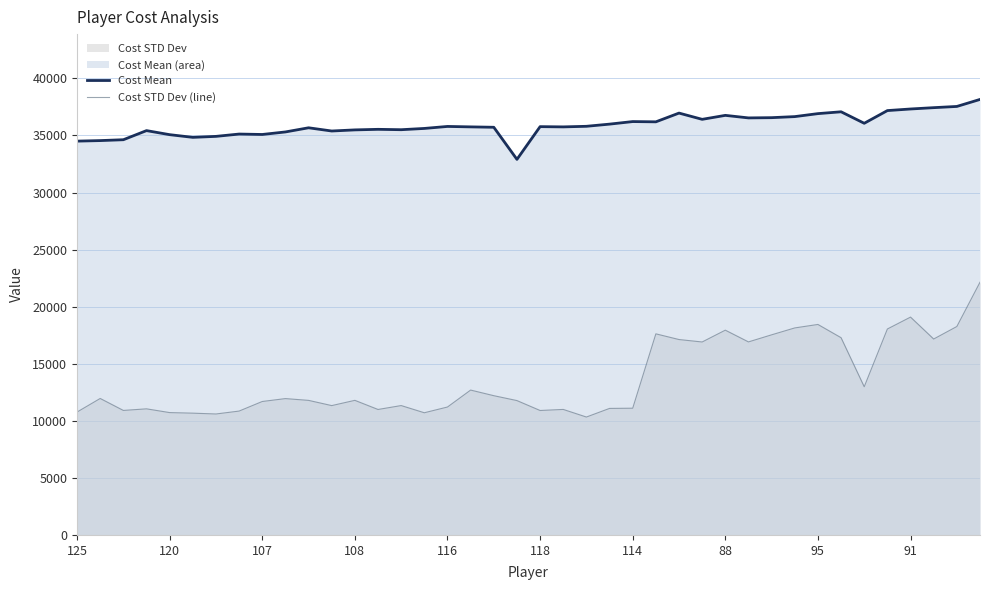

At which label does Cost STD Dev (line) reach its peak?

39